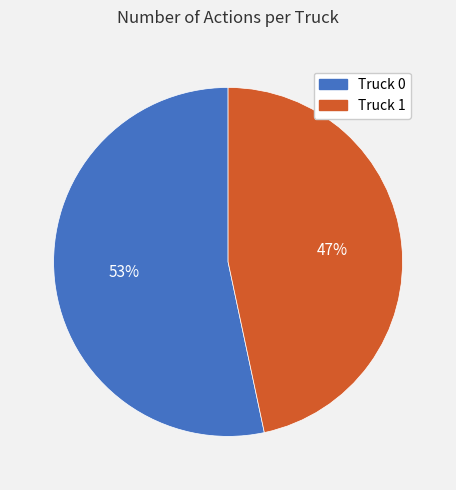

To the nearest percent, what is the combined percentage of Truck 1 and Truck 0?

100%